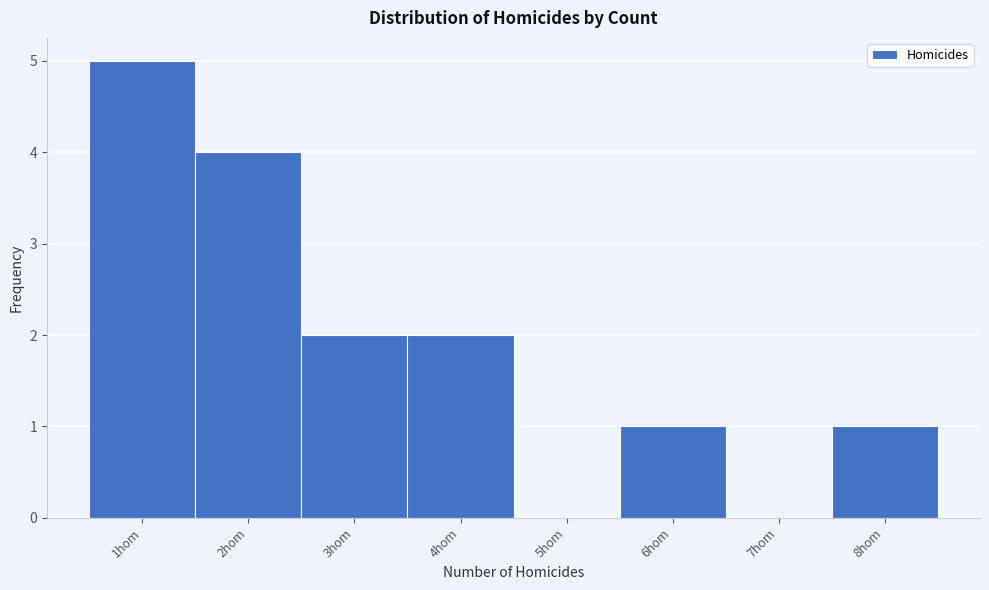

What is the height of the bar covering 1.5 to 2.5 on the x-axis? The values are not printed on the chart, so give them approximately, as read against the axis.

4